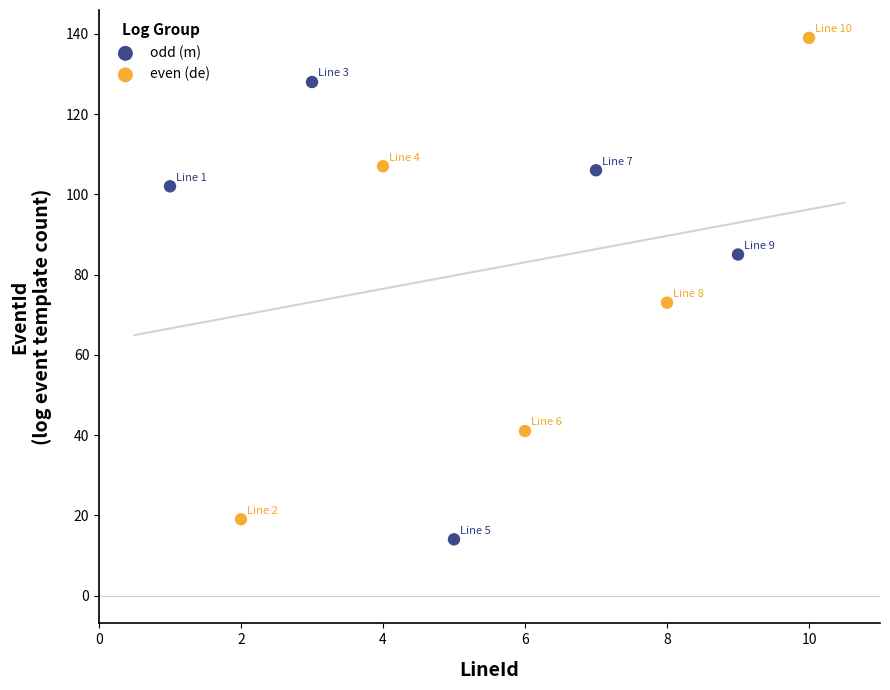

Which series contains the lowest Y value?

odd (m)